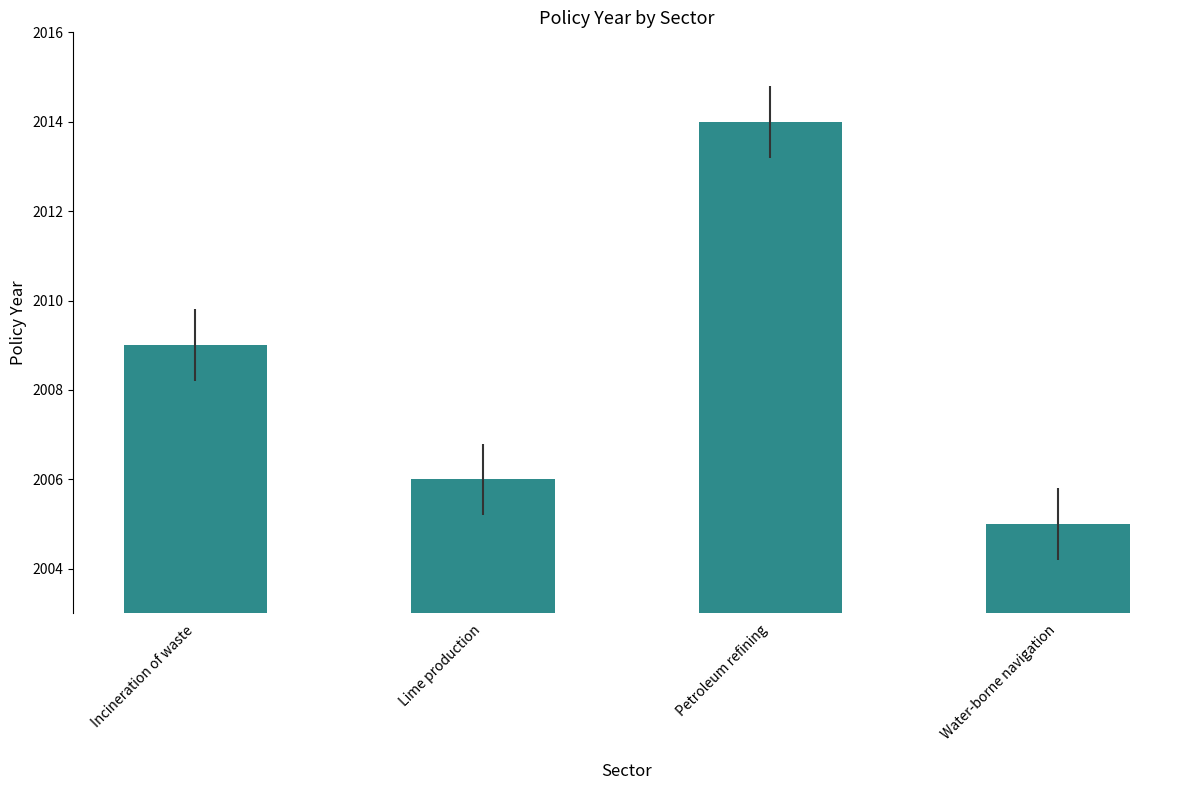

List the labels in order of value, largest first.

Petroleum refining, Incineration of waste, Lime production, Water-borne navigation